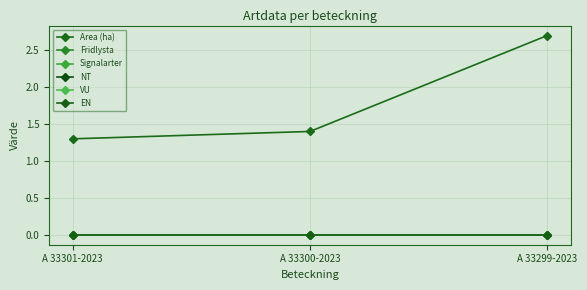

Reading left to right, transcribe all the data shown in this chart.

Area (ha): 1.3	1.4	2.7
Fridlysta: 0.0	0.0	0.0
Signalarter: 0.0	0.0	0.0
NT: 0.0	0.0	0.0
VU: 0.0	0.0	0.0
EN: 0.0	0.0	0.0